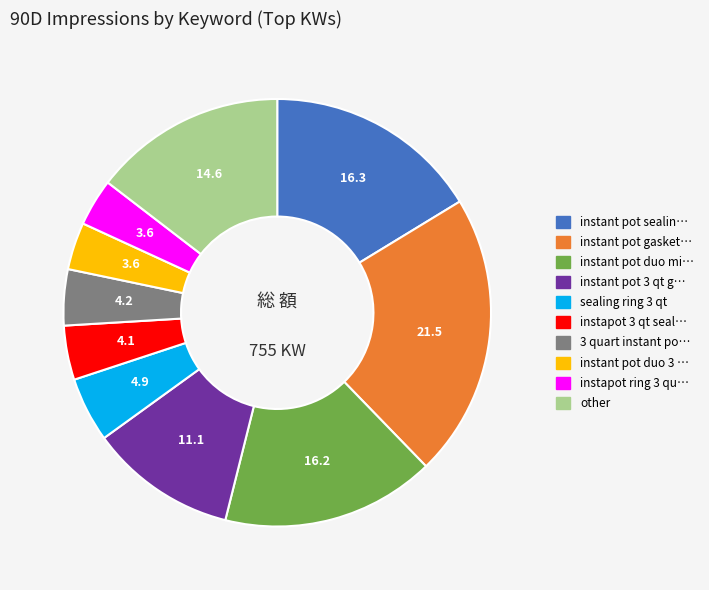

Is there a majority slice in this chart?

No